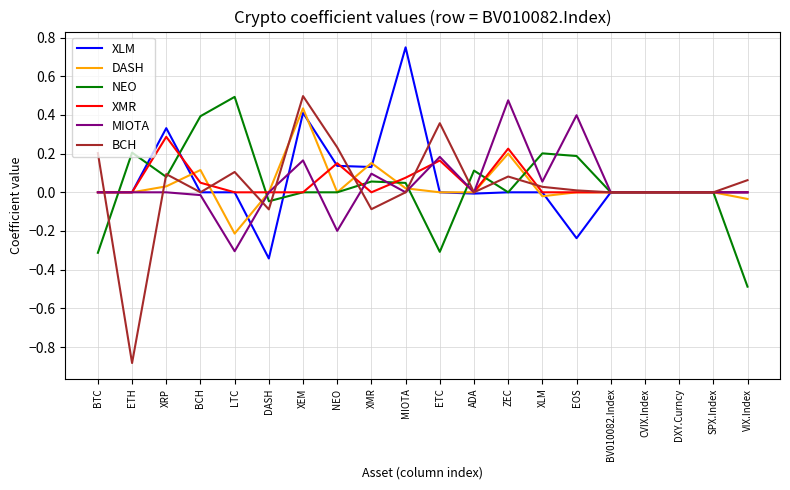

Which series has the largest range (max minus min)?

BCH